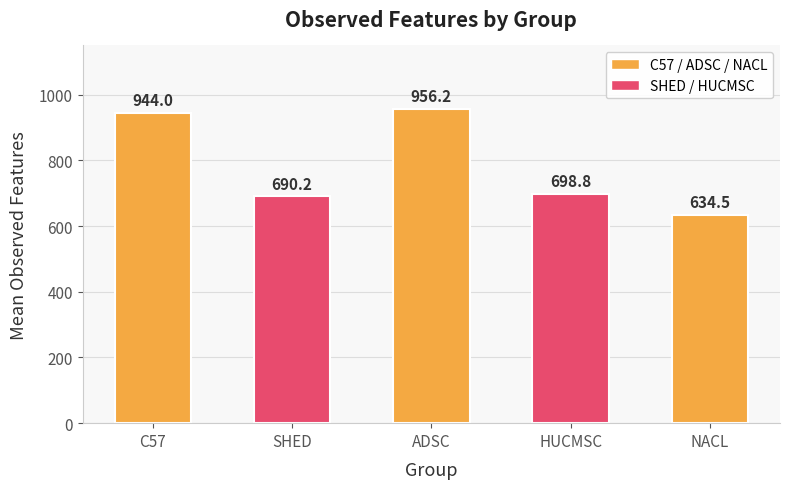

At which label is the value closest to 795?

HUCMSC